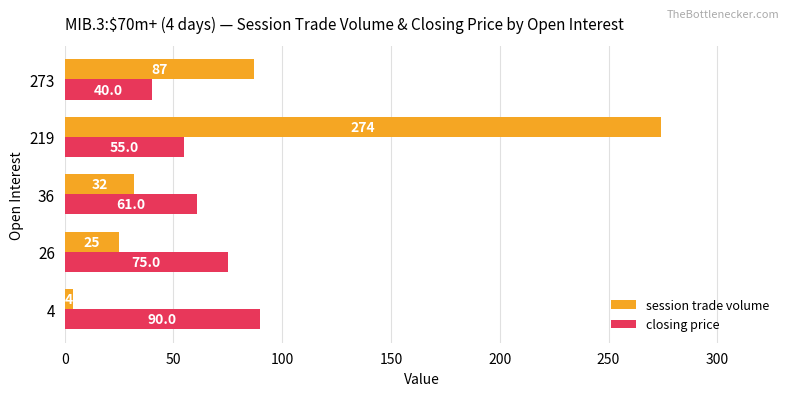

What is the difference between the maximum and minimum values in the session trade volume series?

270